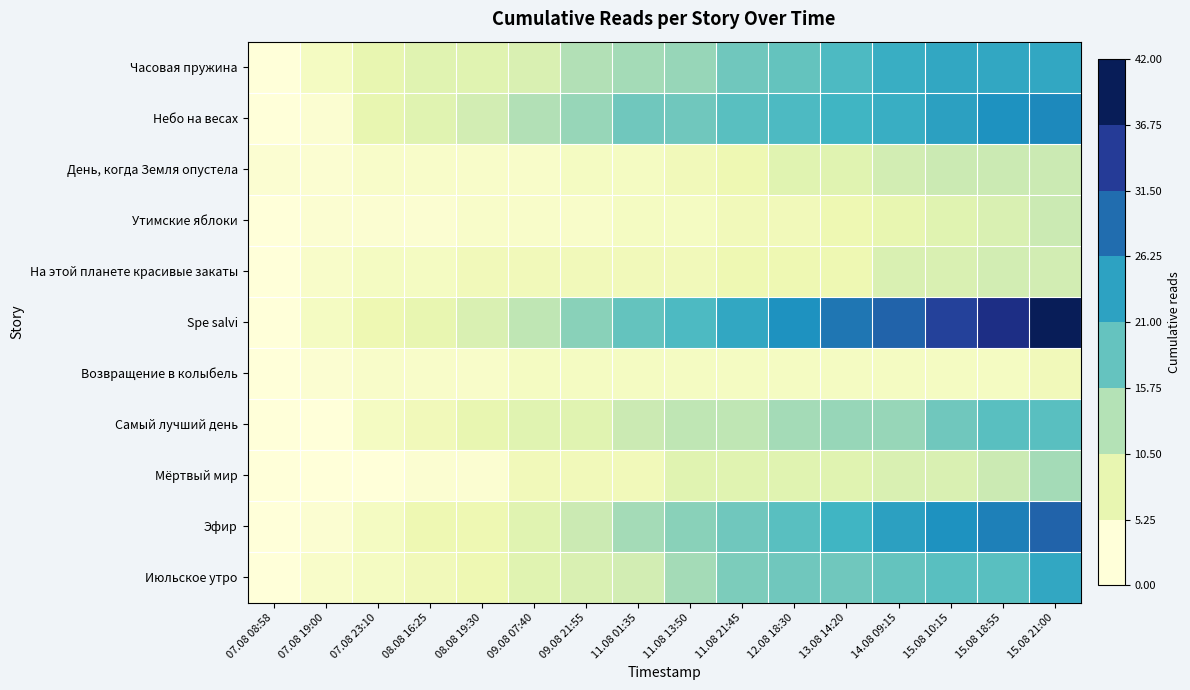

Which series has the widest spread of values?

Spe salvi